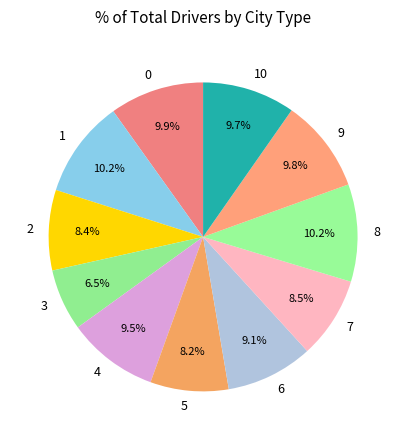

What is the ratio of the value at 7 to the value at 9?

0.9